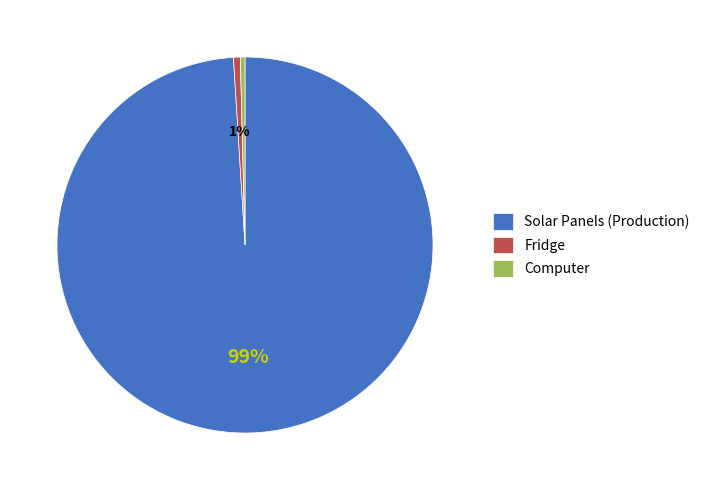

Count the number of slices in the pie.

3